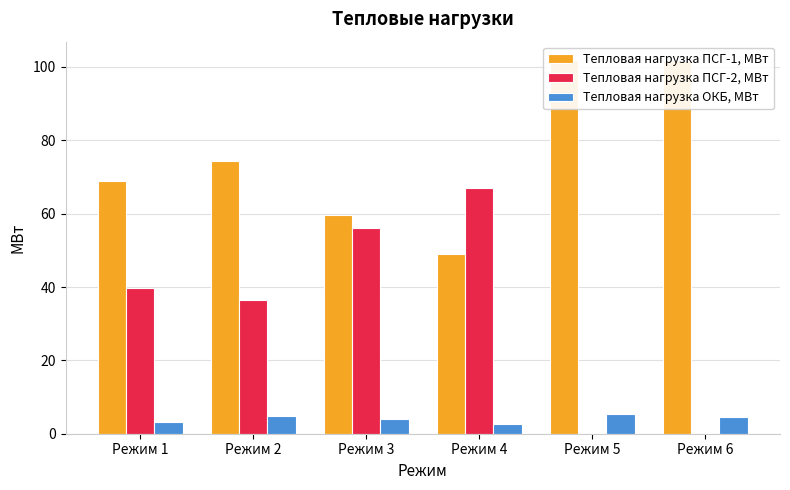

What is the sum of the Тепловая нагрузка ПСГ-2, МВт values at Режим 3 and Режим 6?

56.0